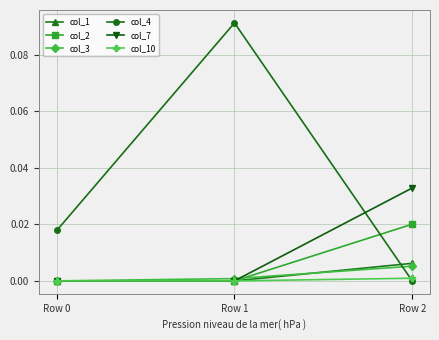

How many positive values does the col_3 series have?

2